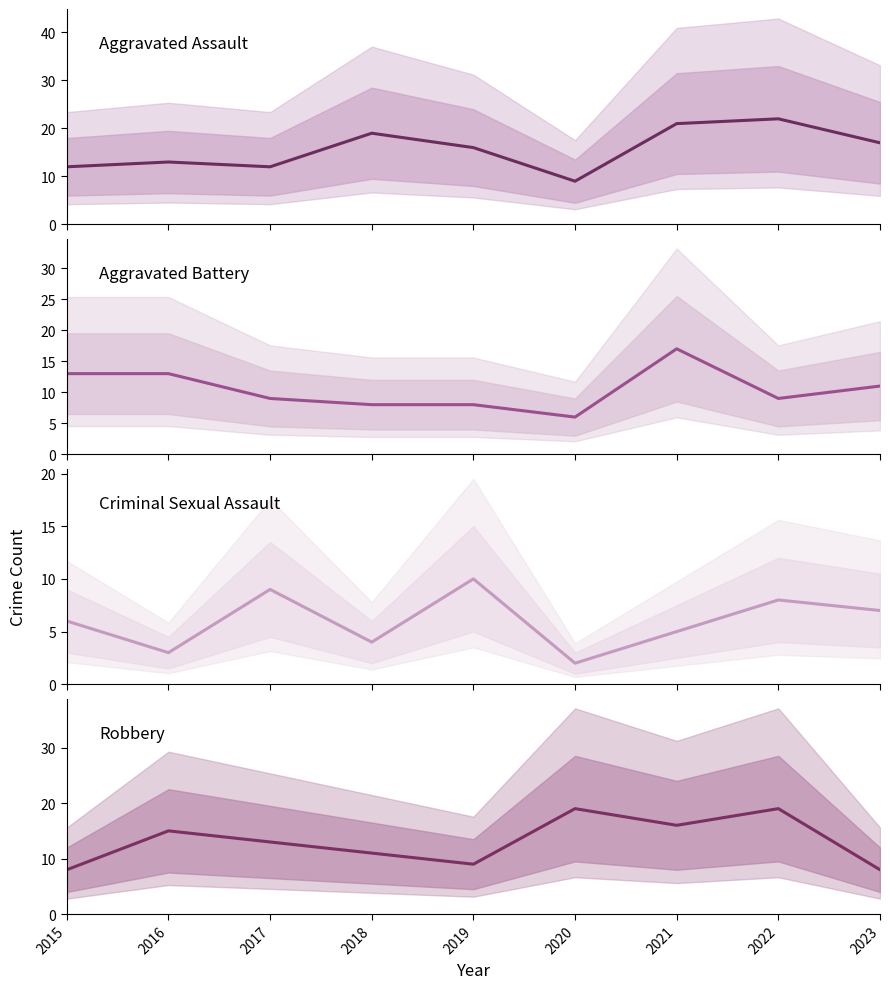

At which category does Criminal Sexual Assault reach its first local peak?

2017